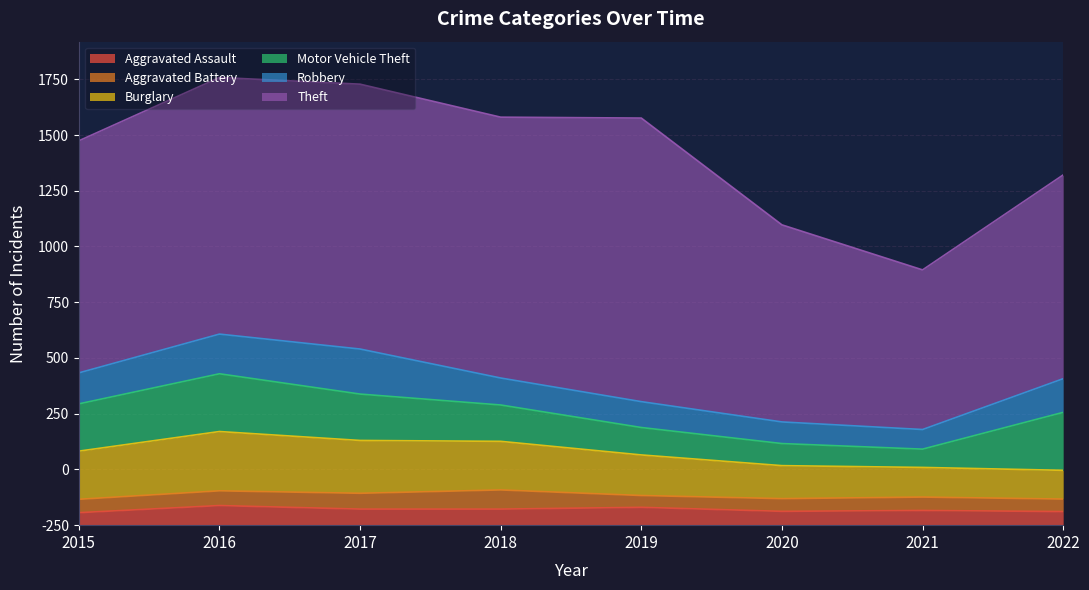

Where do Aggravated Assault and Aggravated Battery first cross each other?

2015 and 2016